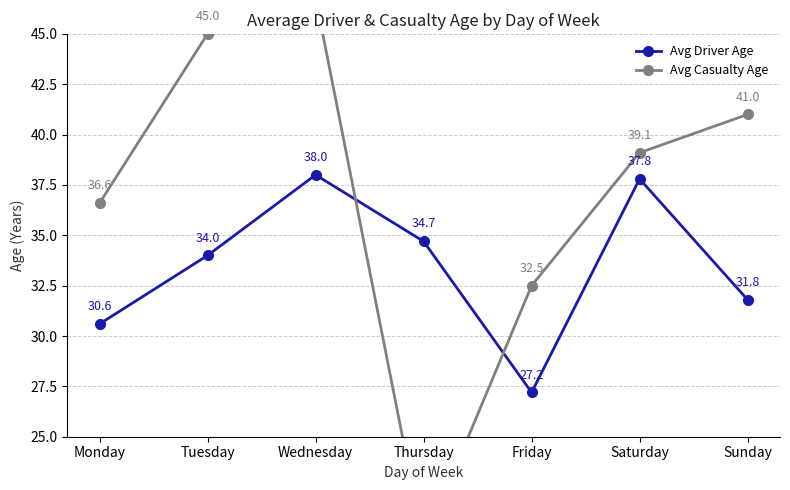

Rank the series by their average value, from highest to lowest.

Avg Casualty Age, Avg Driver Age